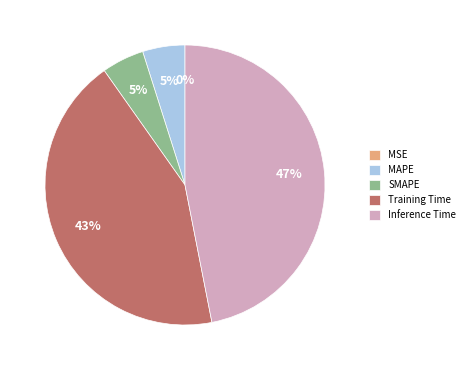

True or false: MAPE accounts for 5% of the total.

True